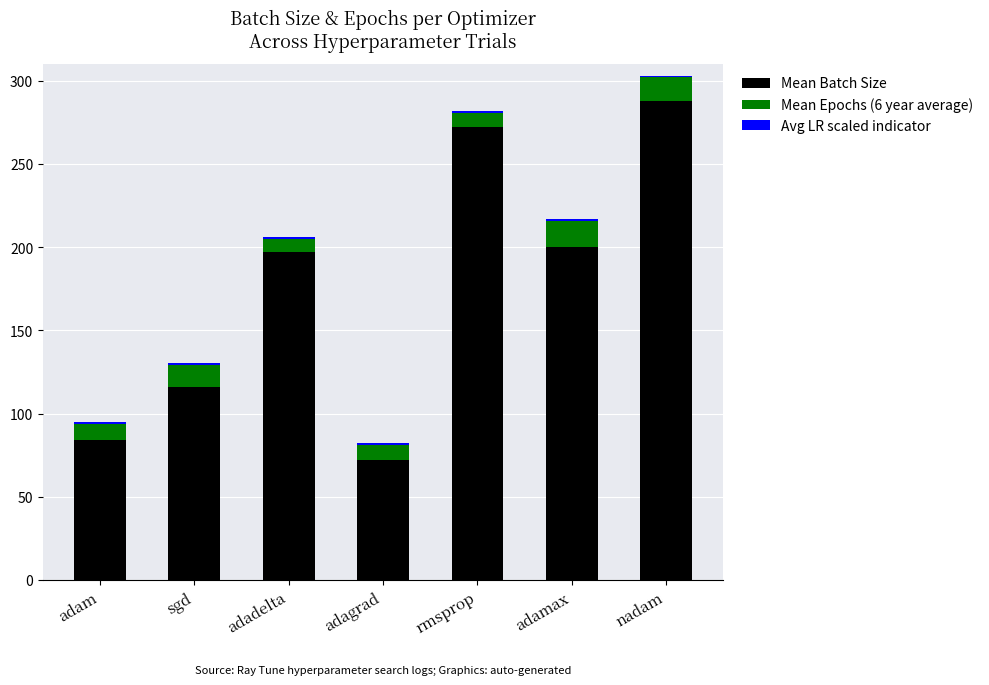

At which category is the sum across all series the highest?

nadam